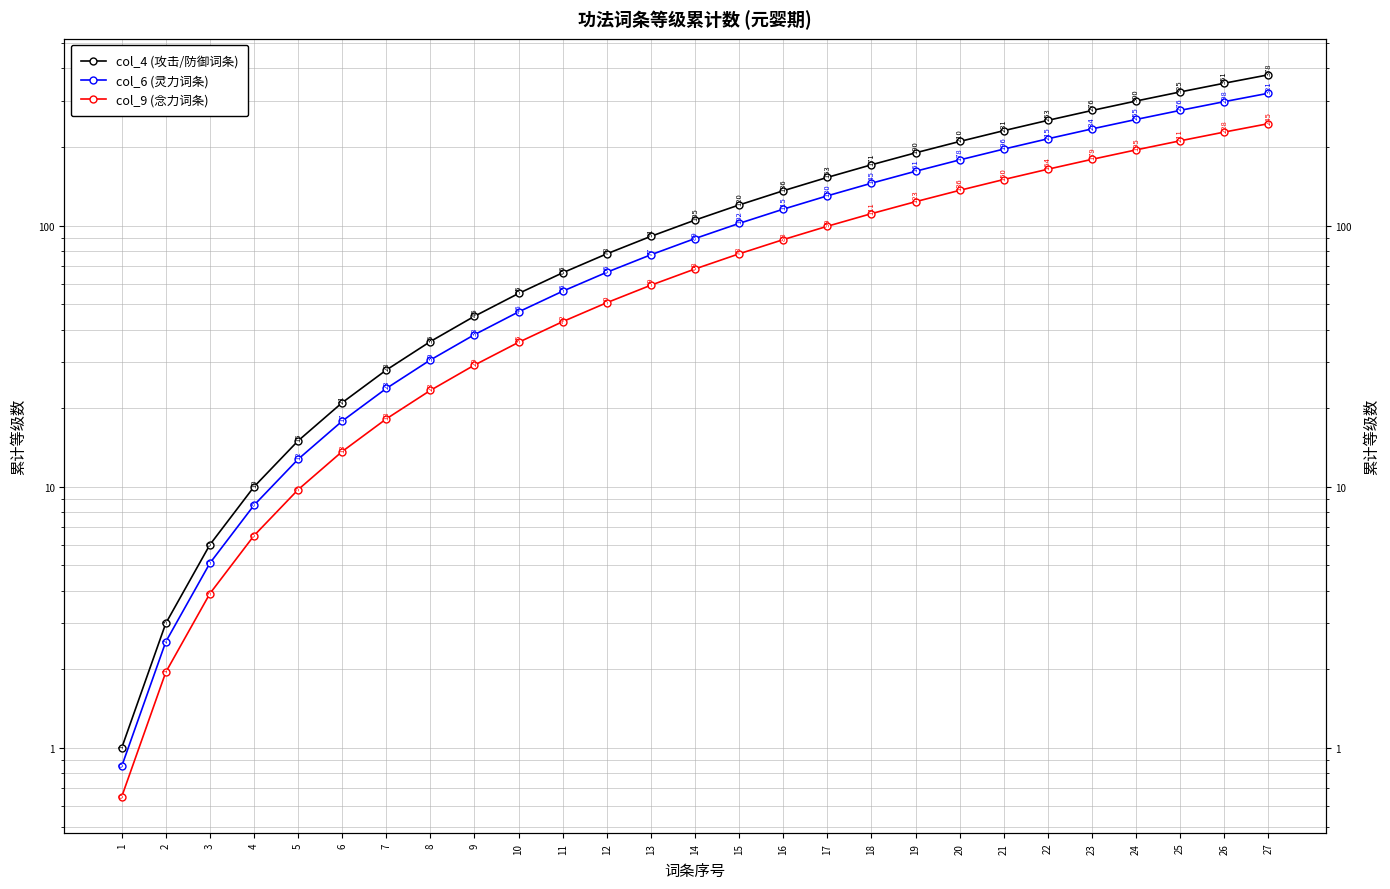

Reading right to left, transcribe all the data shown in this chart.

col_4 (攻击/防御词条): 378.0	351.0	325.0	300.0	276.0	253.0	231.0	210.0	190.0	171.0	153.0	136.0	120.0	105.0	91.0	78.0	66.0	55.0	45.0	36.0	28.0	21.0	15.0	10.0	6.0	3.0	1.0
col_6 (灵力词条): 321.3	298.4	276.2	255.0	234.6	215.0	196.3	178.5	161.5	145.3	130.0	115.6	102.0	89.2	77.3	66.3	56.1	46.8	38.2	30.6	23.8	17.9	12.8	8.5	5.1	2.5	0.8
col_9 (念力词条): 245.7	228.2	211.2	195.0	179.4	164.5	150.2	136.5	123.5	111.2	99.5	88.4	78.0	68.2	59.2	50.7	42.9	35.8	29.2	23.4	18.2	13.7	9.8	6.5	3.9	2.0	0.7